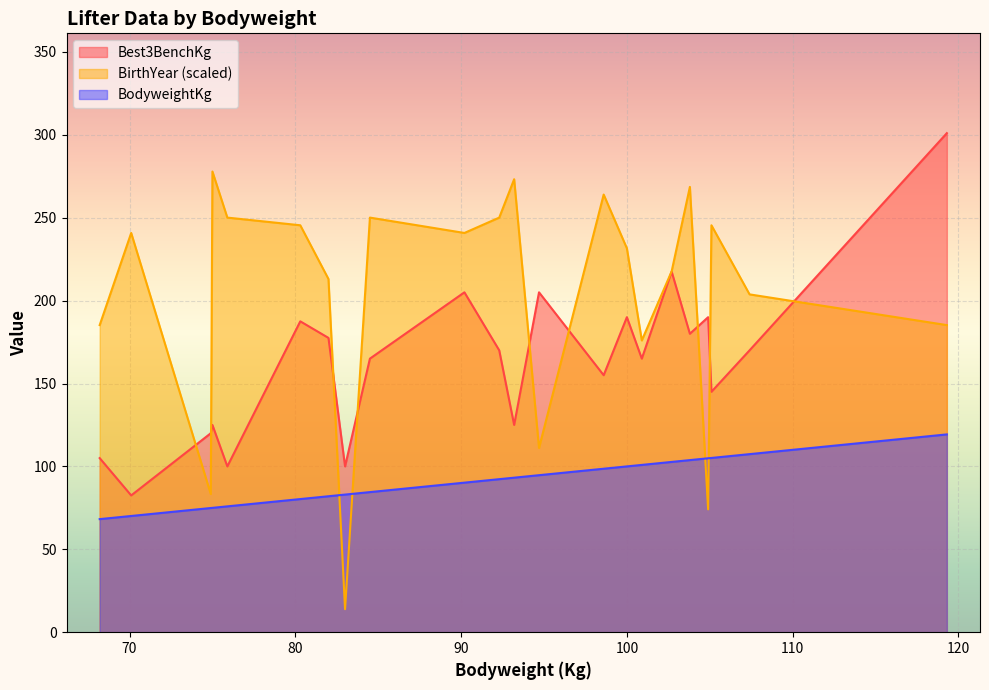

What position from the right is 105.1?

3